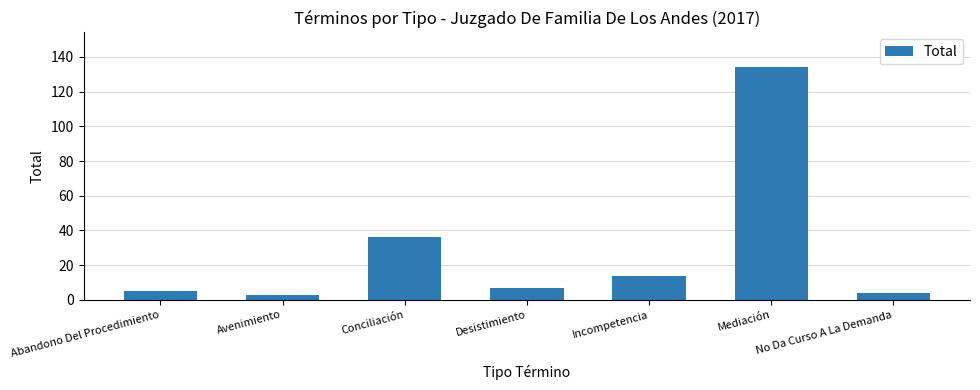

How many categories are shown in the chart?

7